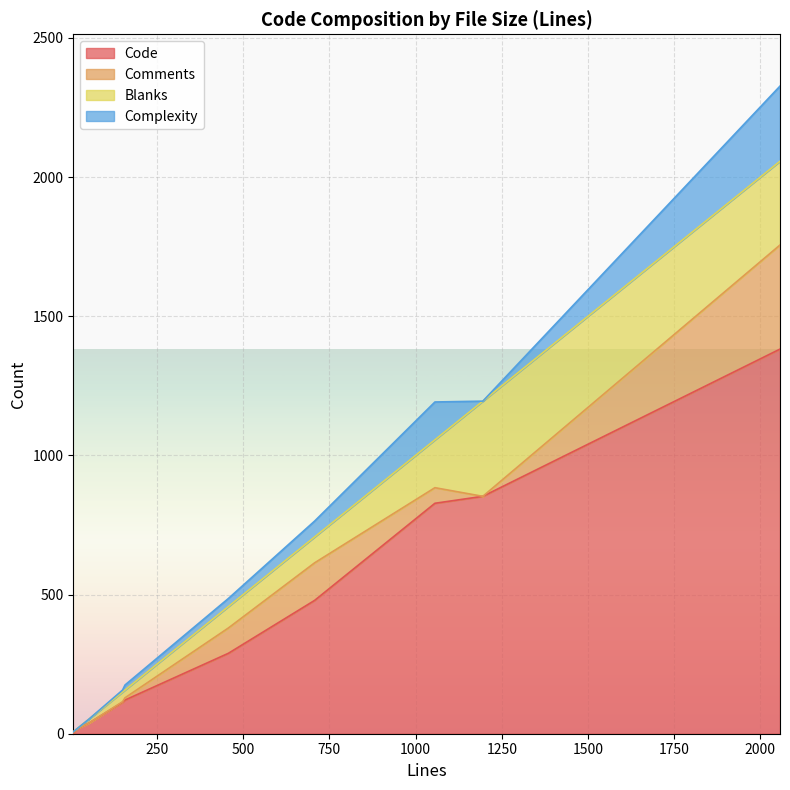

The Complexity series shows 7 at rrdp_test.c. True or false?

True